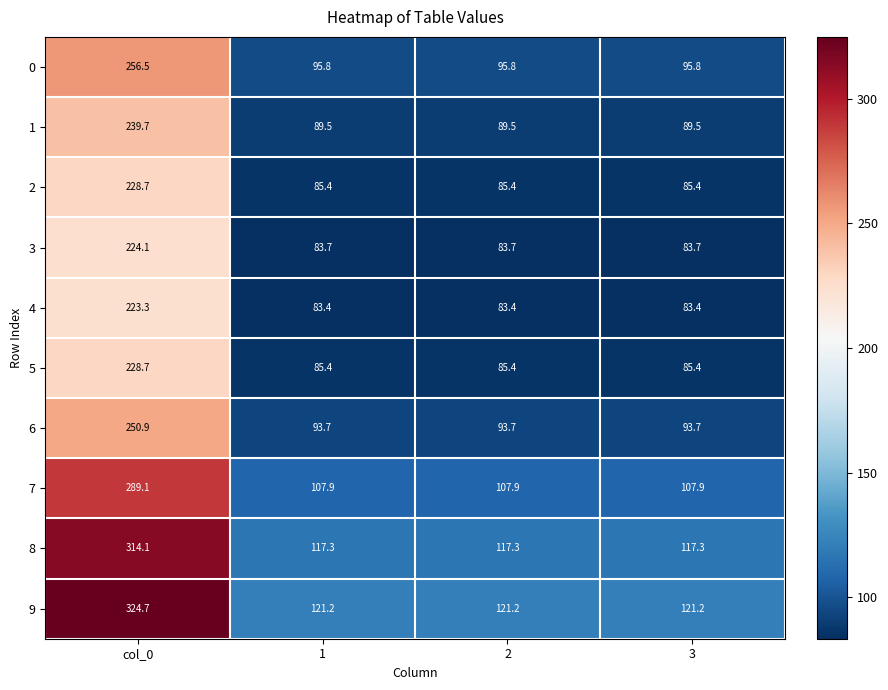

Is it true that 6 equals 93.7 at 1?

True